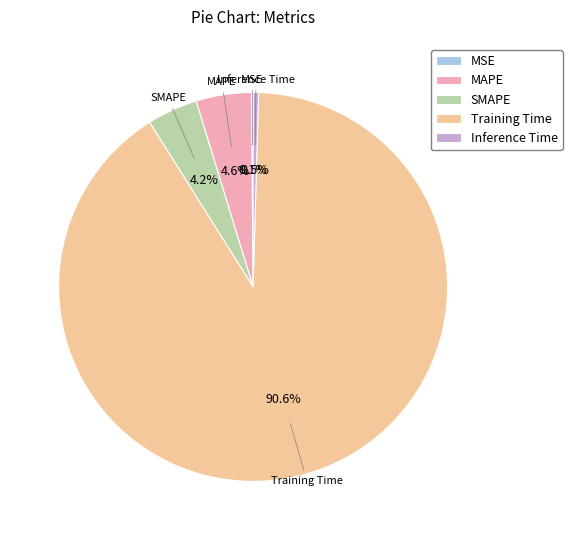

What portion of the pie excludes Training Time?

9.4%